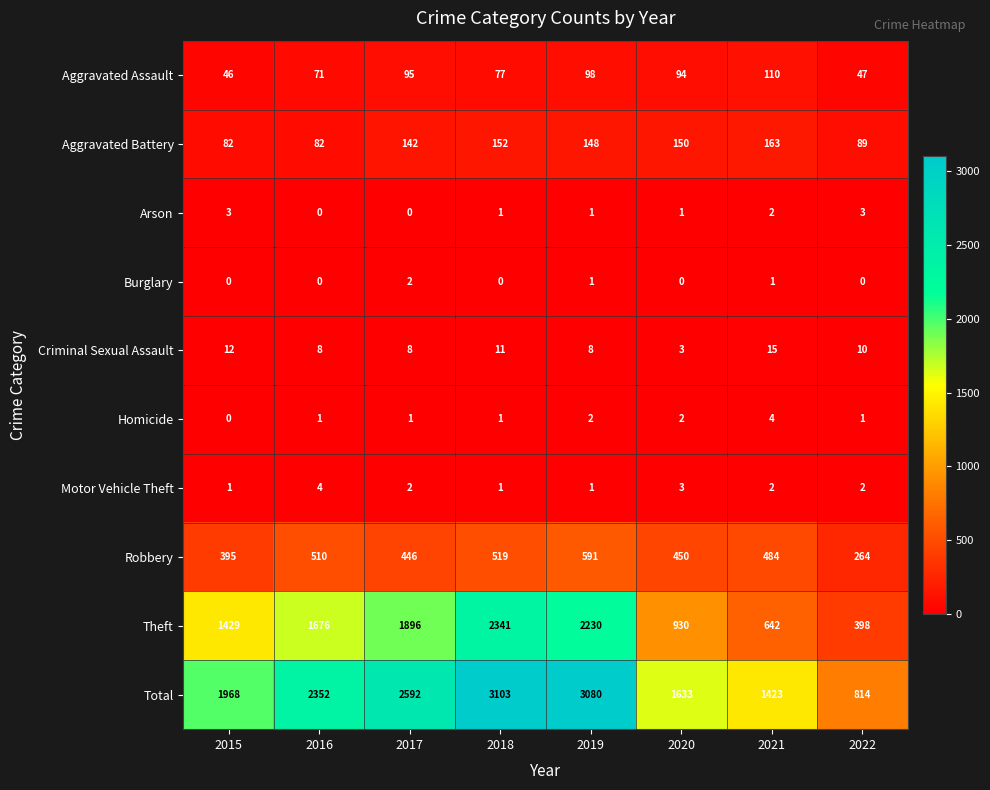

True or false: Total has a value of 1508 at 2018.

False